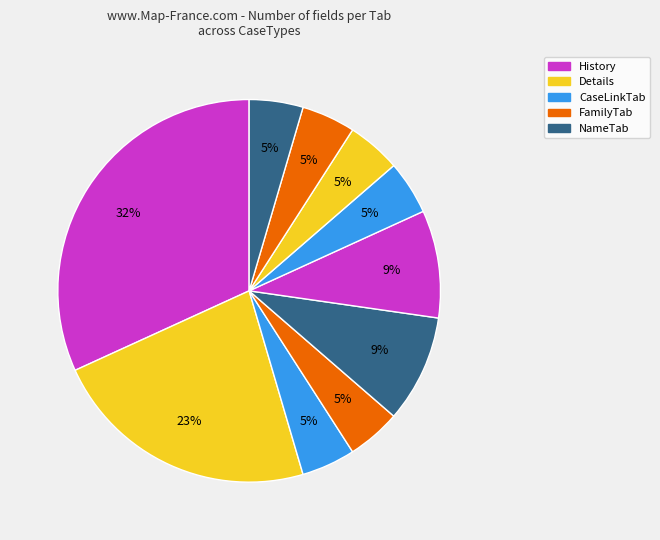

Count the number of slices in the pie.

10